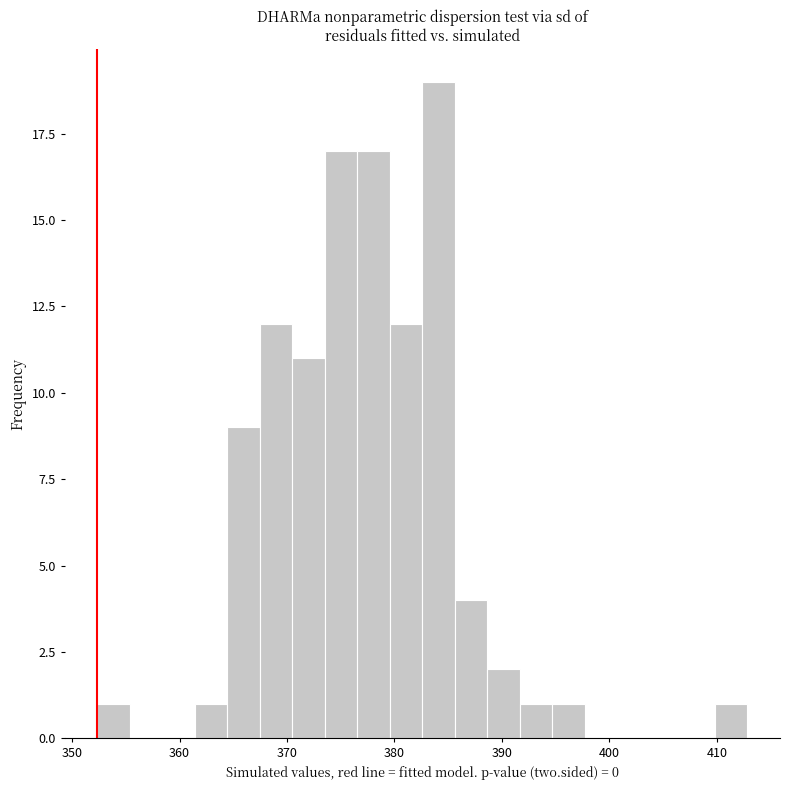

Read against the x-axis, roughly where is the centre of the tallest bar?

384